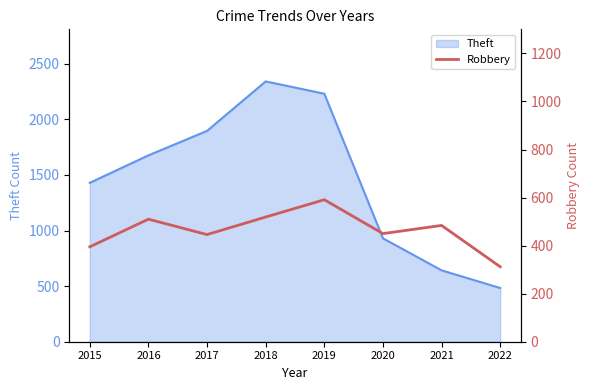

How many data points are above 484?

3